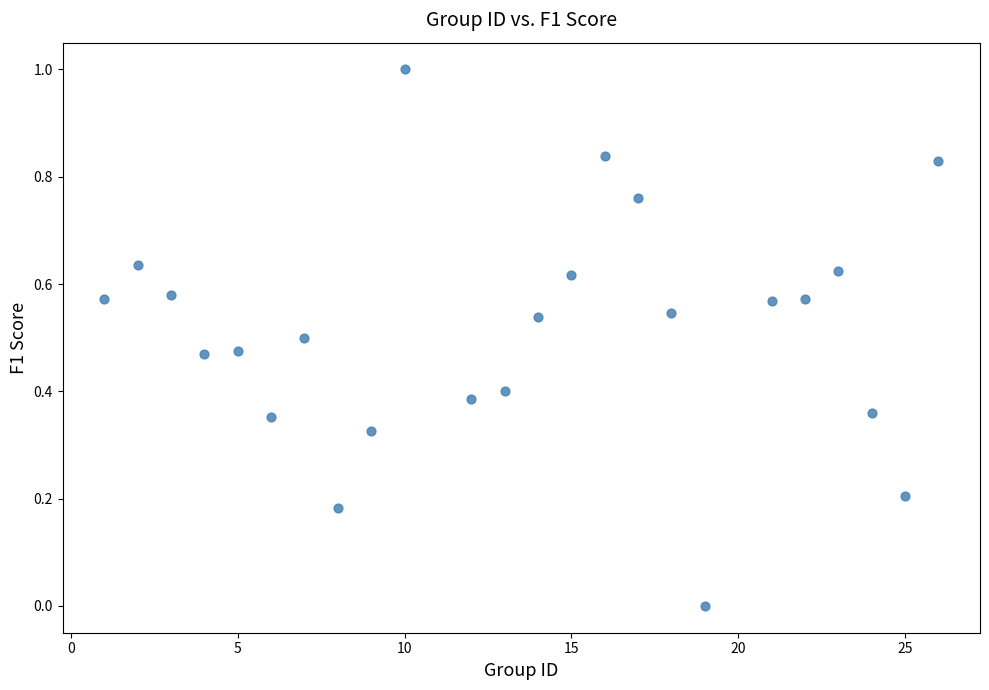

What is the range of X values (max minus min)?

25.0